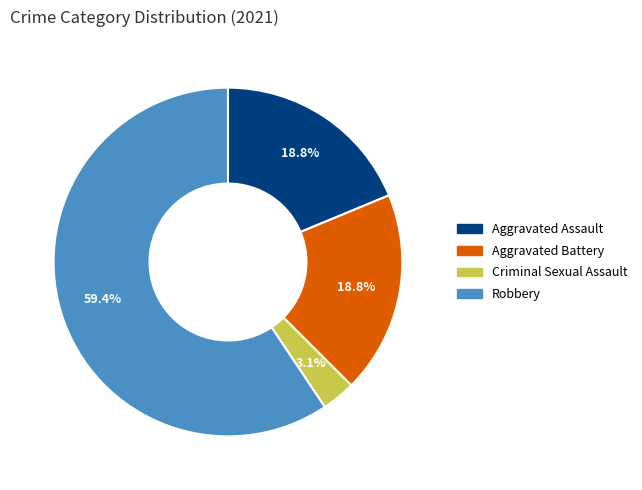

To the nearest percent, what is the difference between the largest and smallest slice percentages?

56%